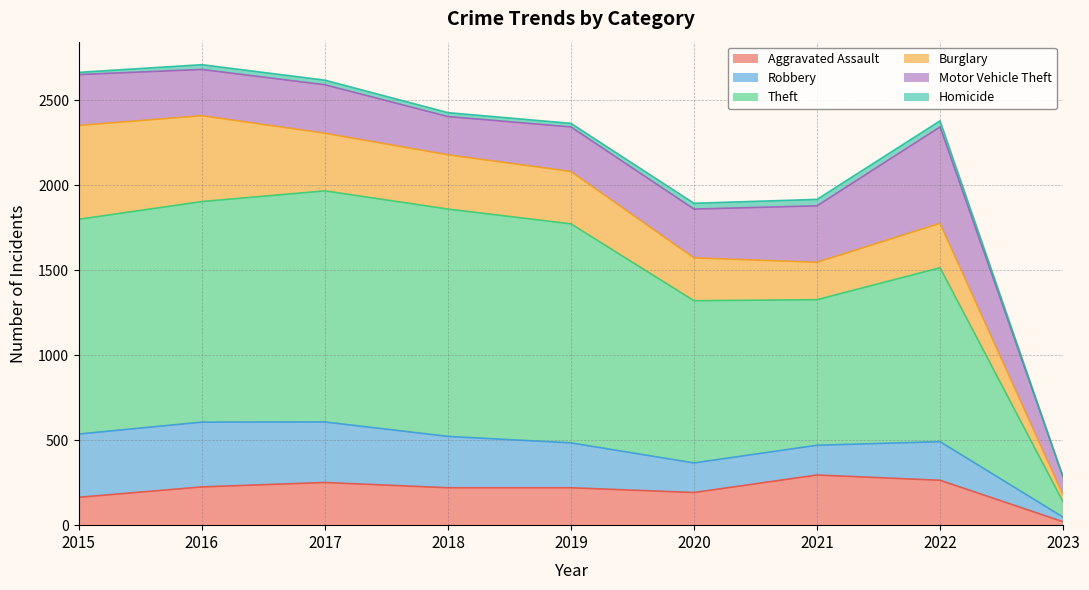

What is the total value across all series at 2022?

2378